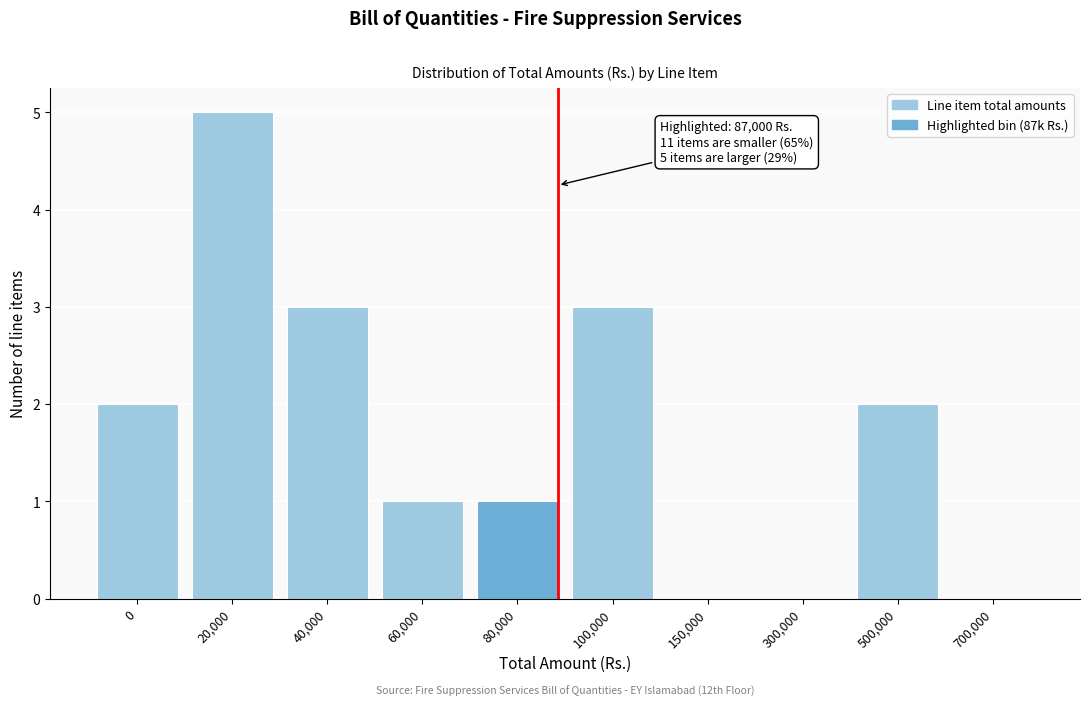

Reading right to left, what are all the values shown in this chart?

700,000=0	500,000=2	300,000=0	150,000=0	100,000=3	80,000=1	60,000=1	40,000=3	20,000=5	0=2